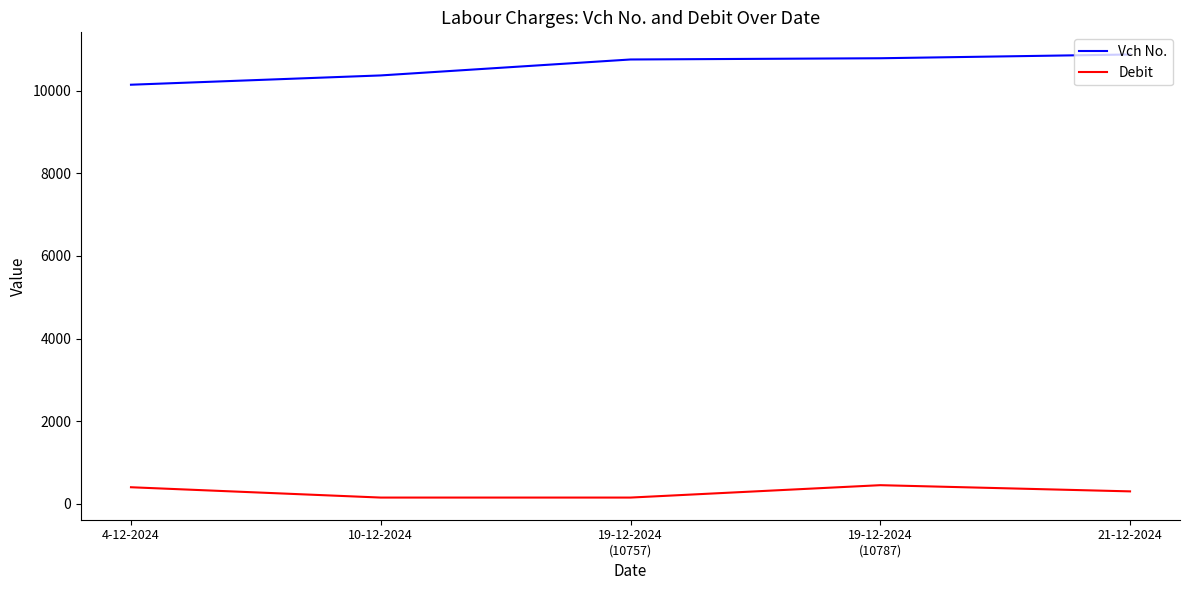

Does the chart have visible grid lines?

No